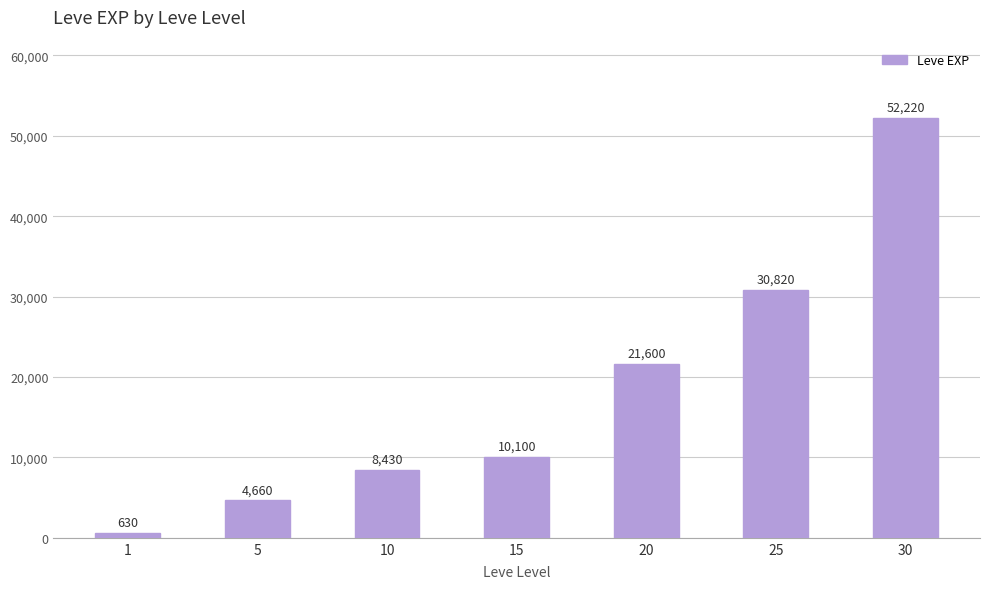

The chart shows a value of 8134 at 5. True or false?

False